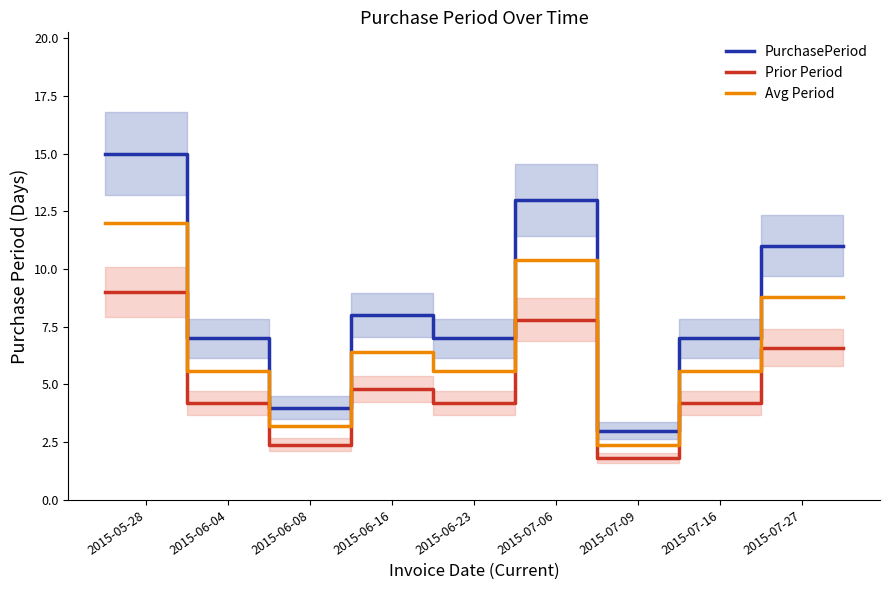

What is the highest value of the PurchasePeriod series?

15.0